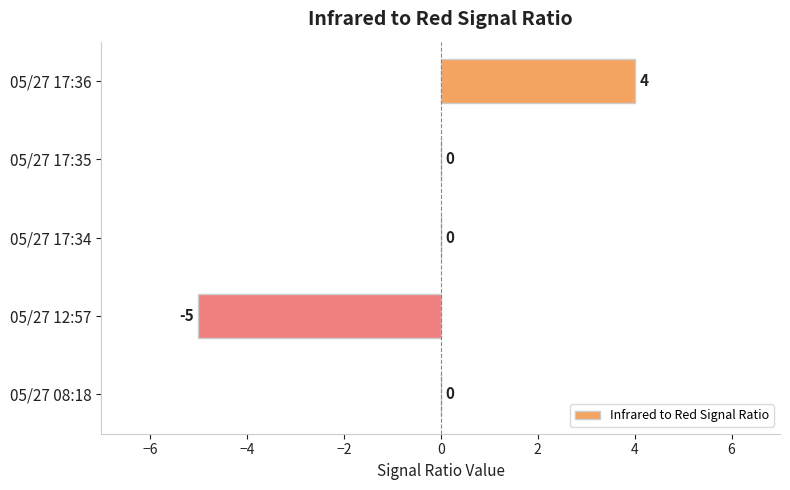

Count the number of categories in the chart.

5